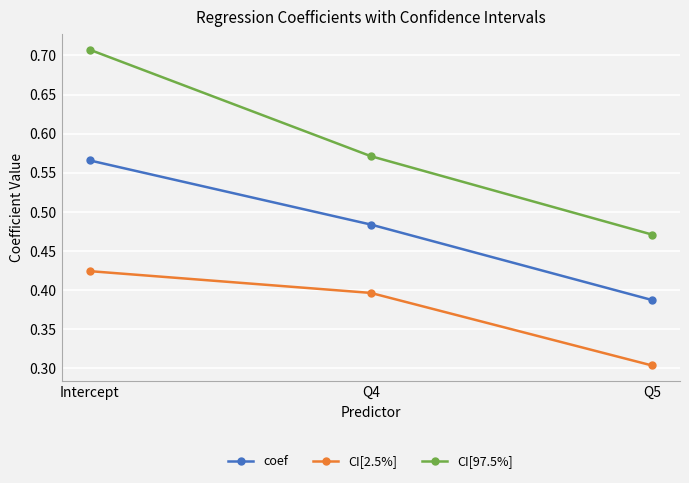

Does the chart have visible grid lines?

Yes